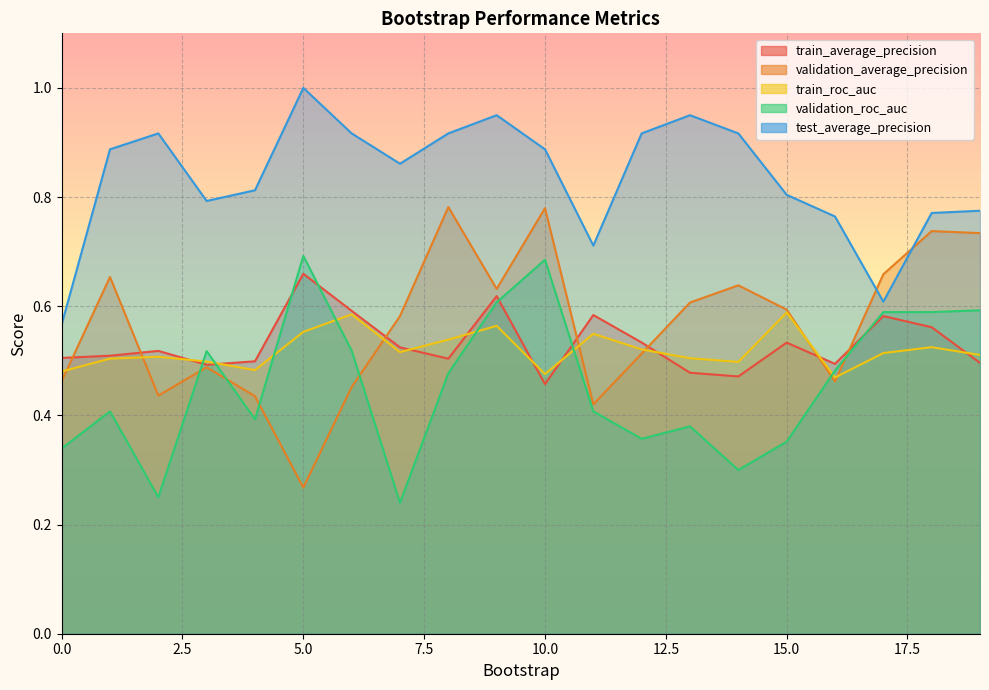

Is the value of validation_average_precision at 1 greater than the value of train_roc_auc at 15?

Yes